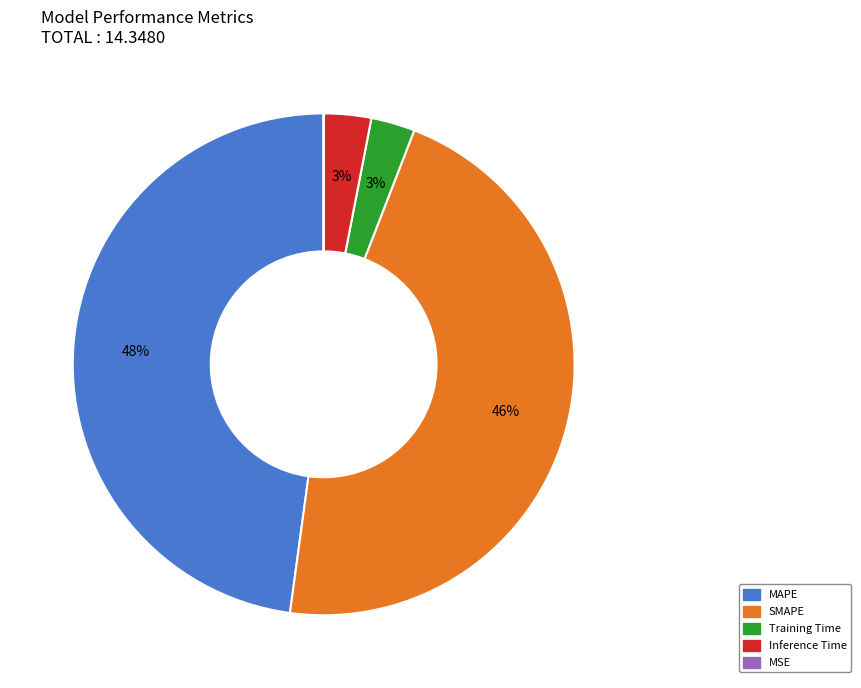

Is there a majority slice in this chart?

No